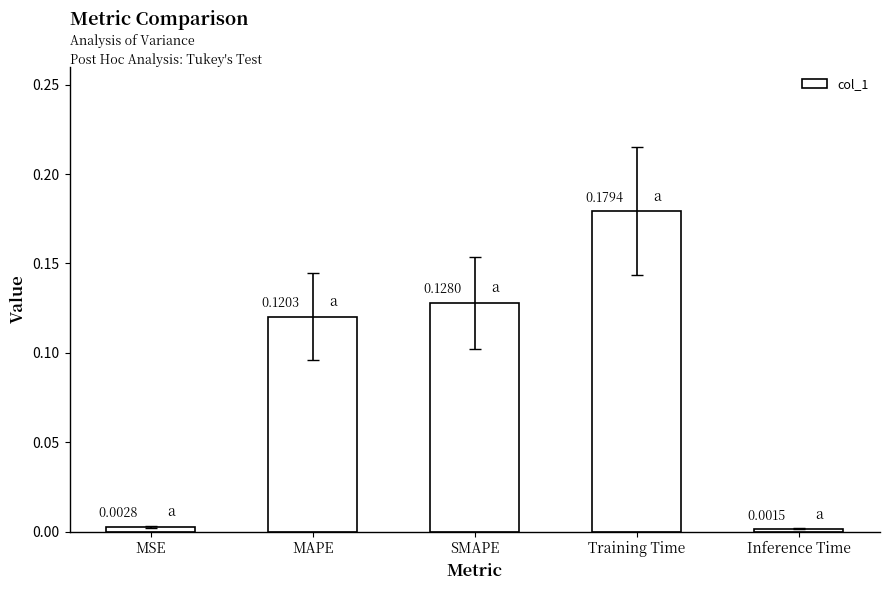

How many bars are there in total?

5